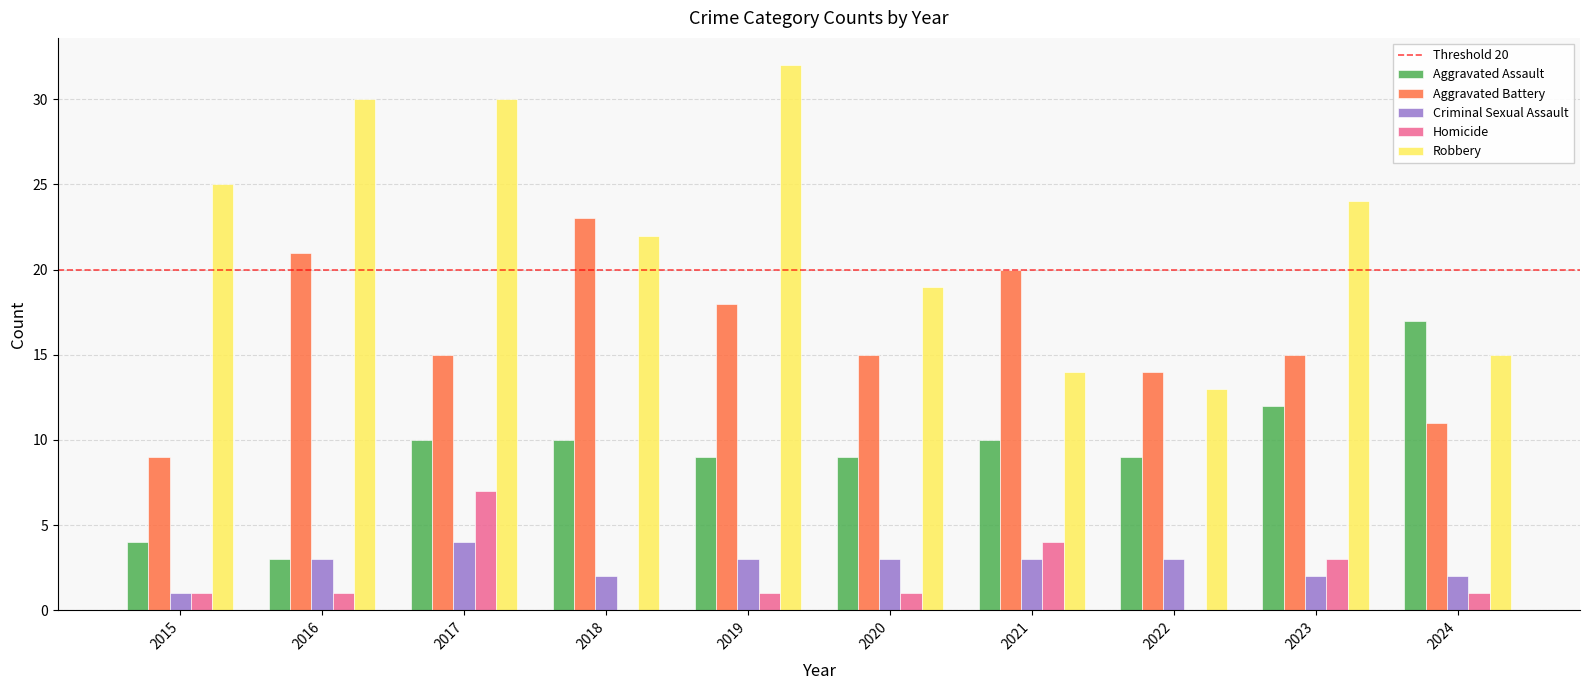

Which series has the widest spread of values?

Robbery